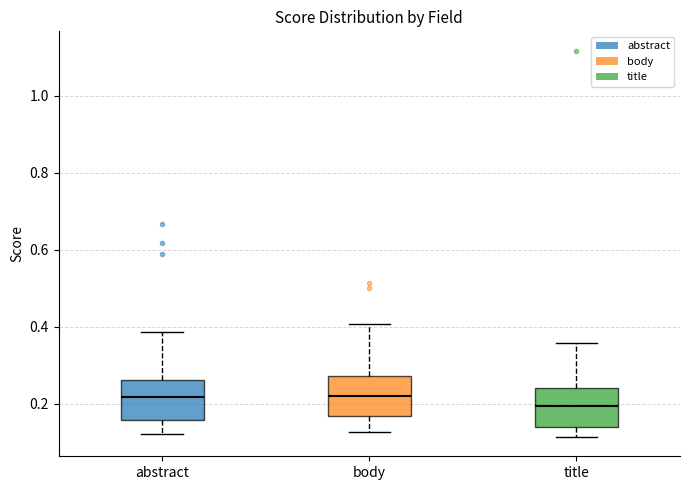

Reading left to right, transcribe this box plot: for each box, give where its median line is, the range the box spans, and where its two whiskers end, as read against the y-axis. The values are not printed on the chart, so give them approximately, as read against the axis.

abstract: median 0.22, box 0.16 to 0.26, whiskers 0.12 to 0.38
body: median 0.22, box 0.16 to 0.28, whiskers 0.12 to 0.40
title: median 0.20, box 0.14 to 0.24, whiskers 0.12 to 0.36